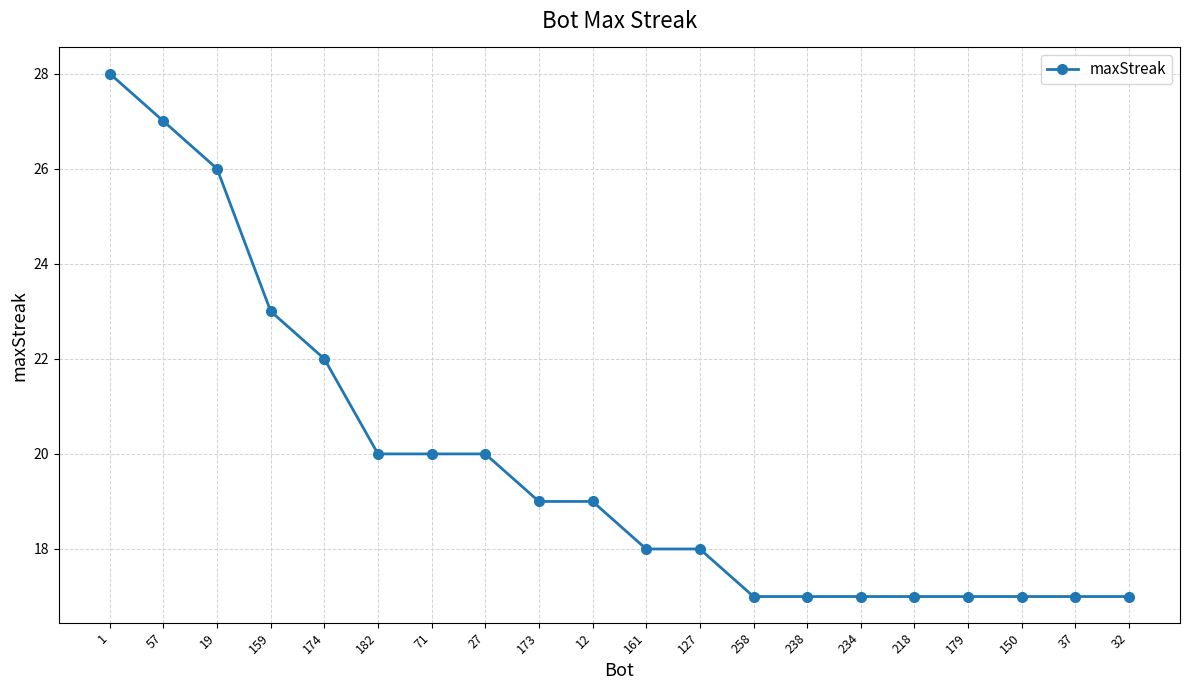

Reading right to left, transcribe all the data shown in this chart.

17	17	17	17	17	17	17	17	18	18	19	19	20	20	20	22	23	26	27	28